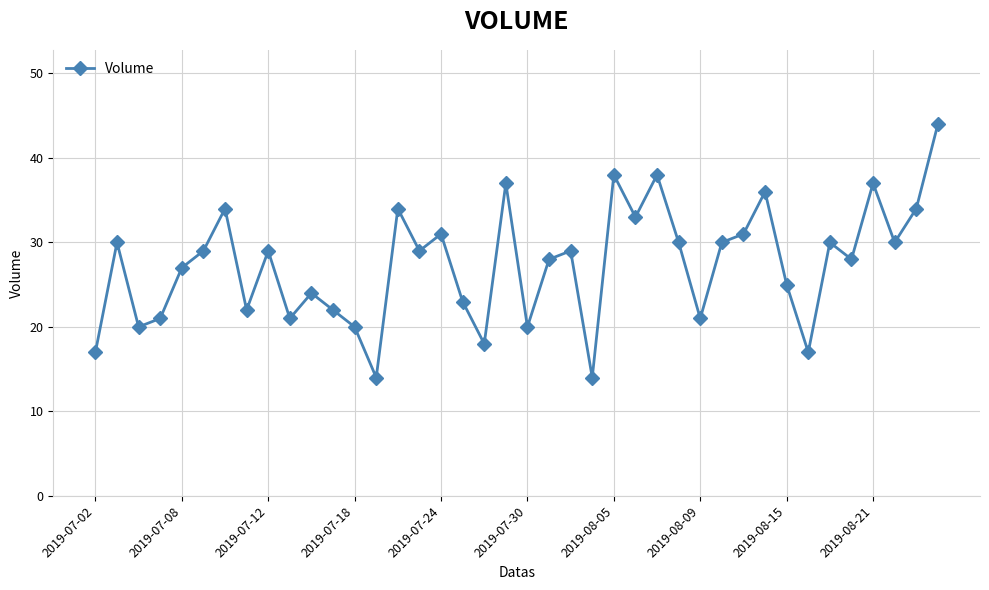

What is the sum of all values?

1095